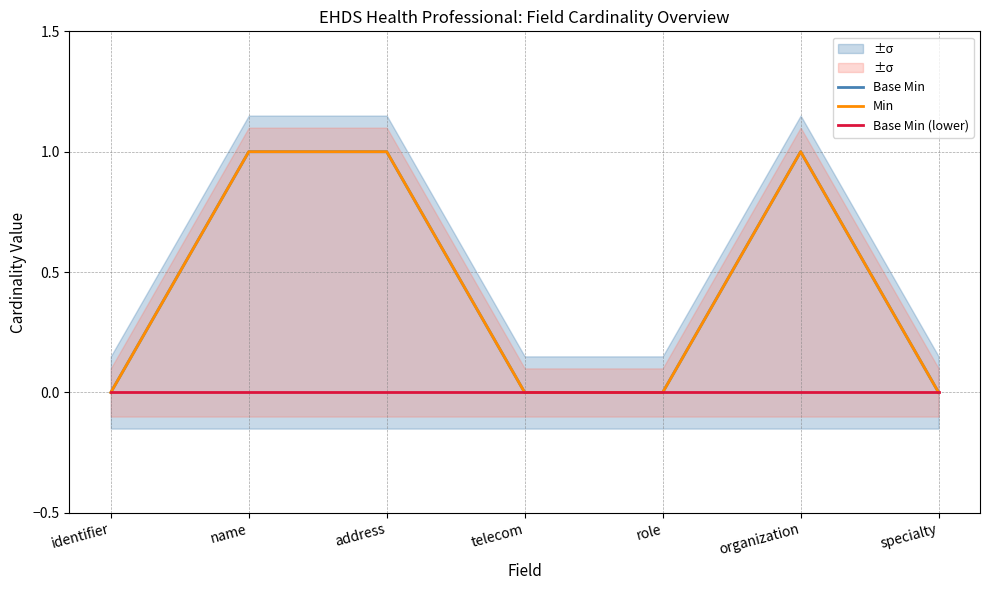

At which category is the sum across all series the highest?

name